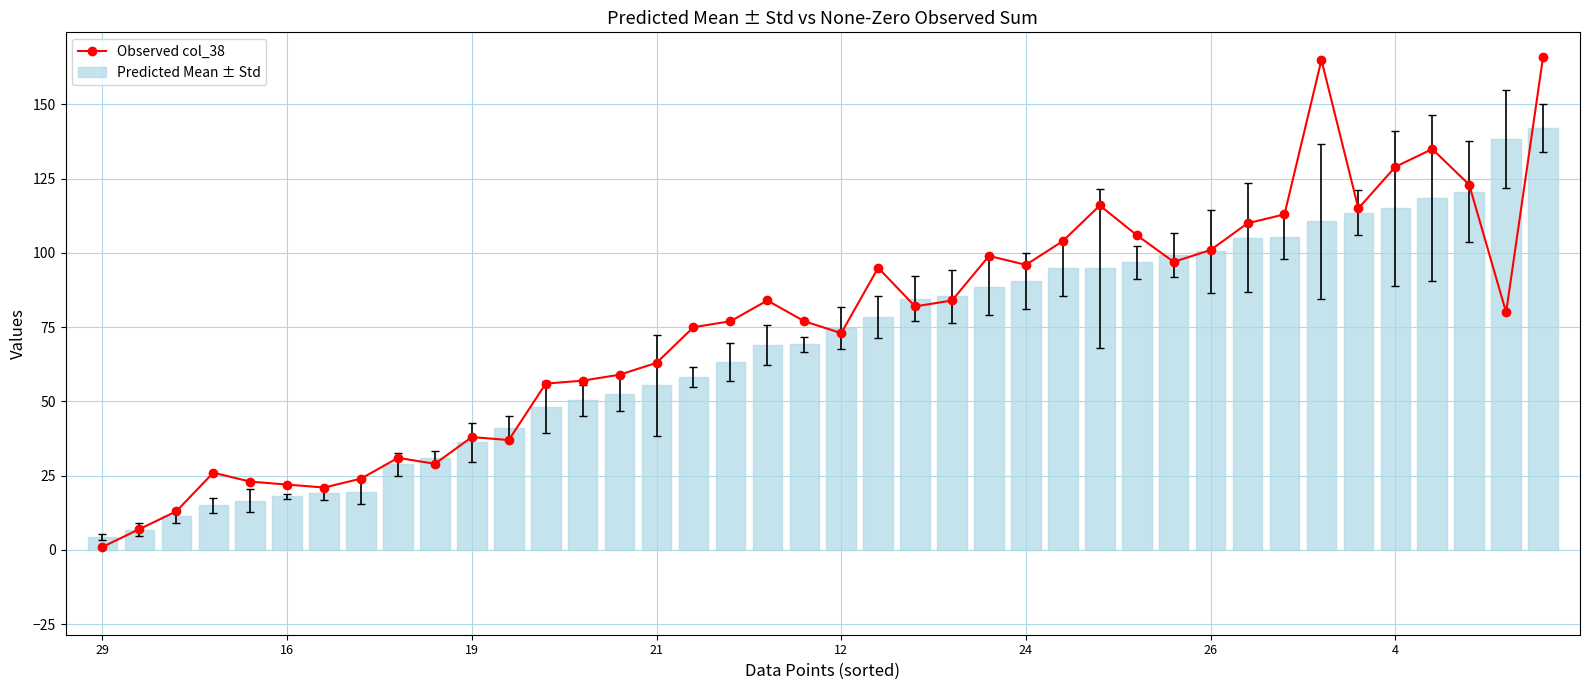

Which series has the largest total across all categories?

Observed col_38